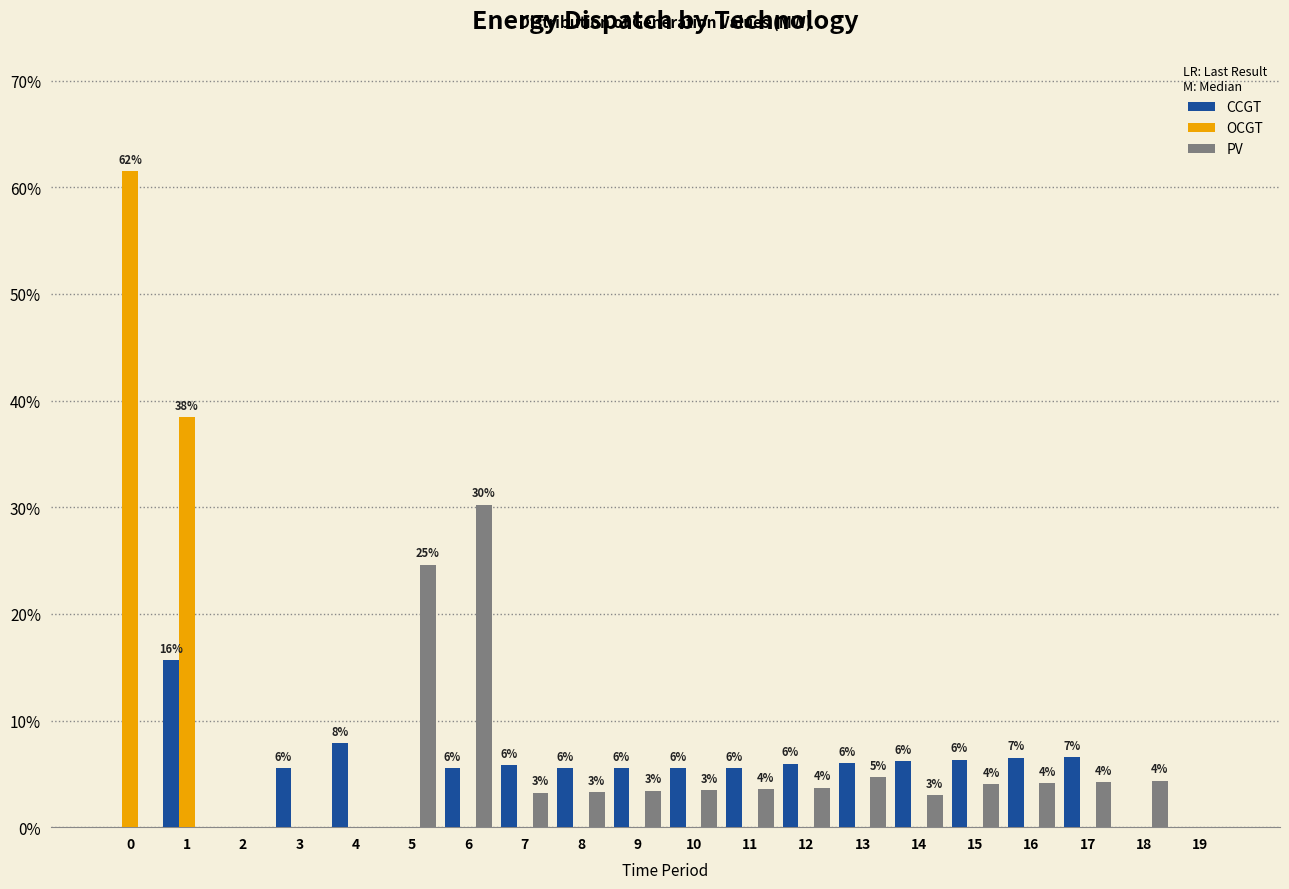

What is the greatest value displayed?

61.5